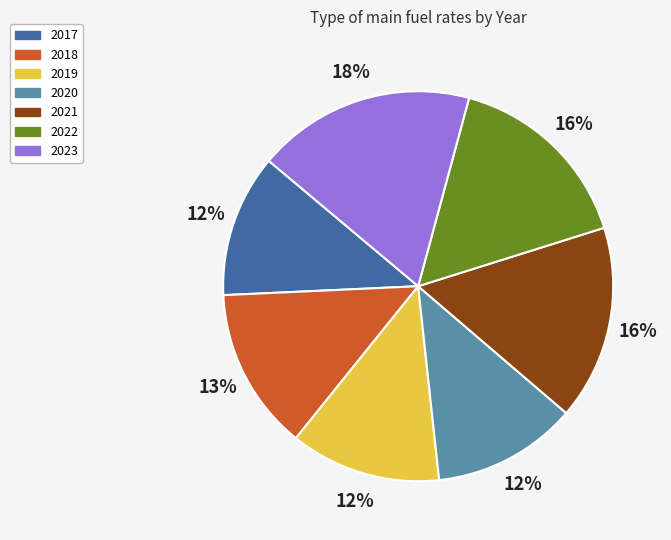

Which category has the biggest portion of the pie?

2023